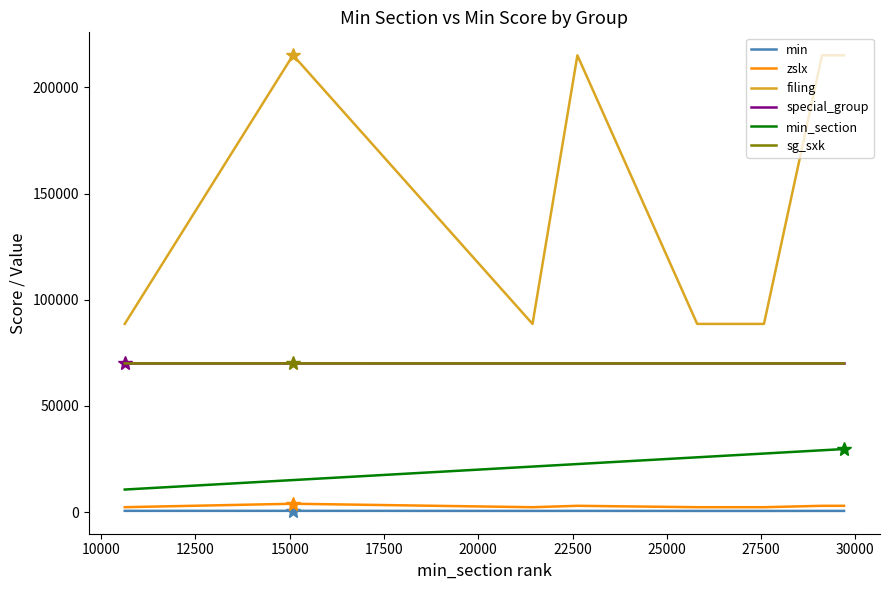

Is this an area chart (filled region under the line)?

No